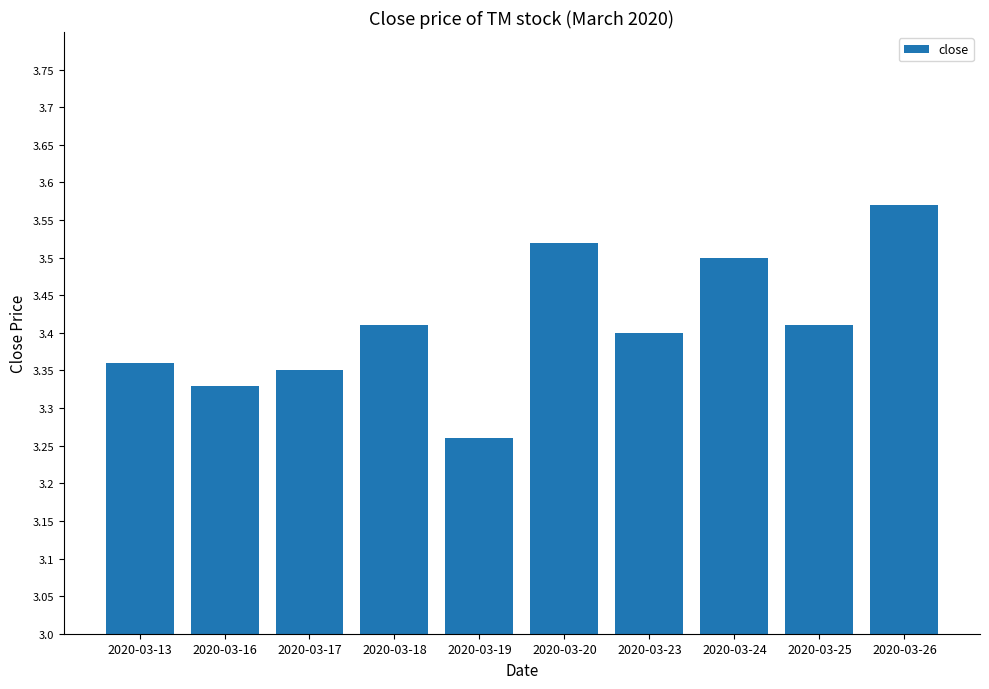

At which category does the chart reach its peak across all series?

2020-03-26